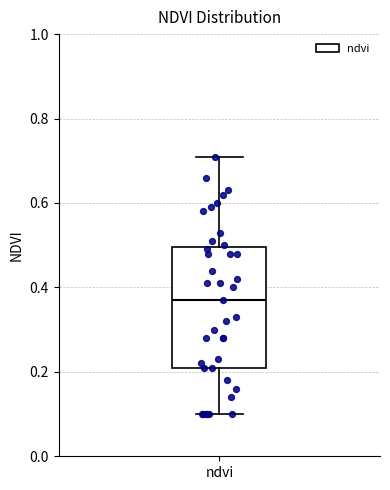

Where is the lower edge of the box for ndvi on the y-axis? The values are not printed on the chart, so give them approximately, as read against the axis.

0.22